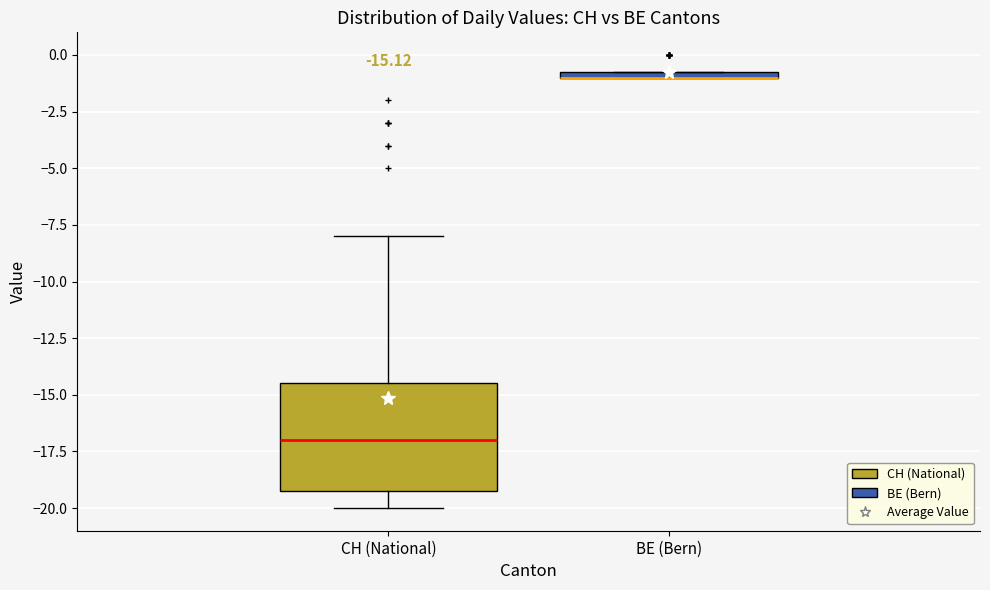

Which box is the tallest, from its lower edge to its upper edge?

CH (National)